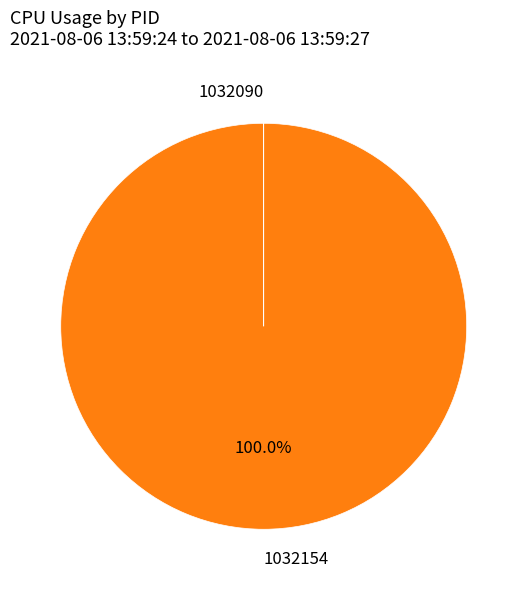

What percentage is the 1032154 slice, to the nearest percent?

100%